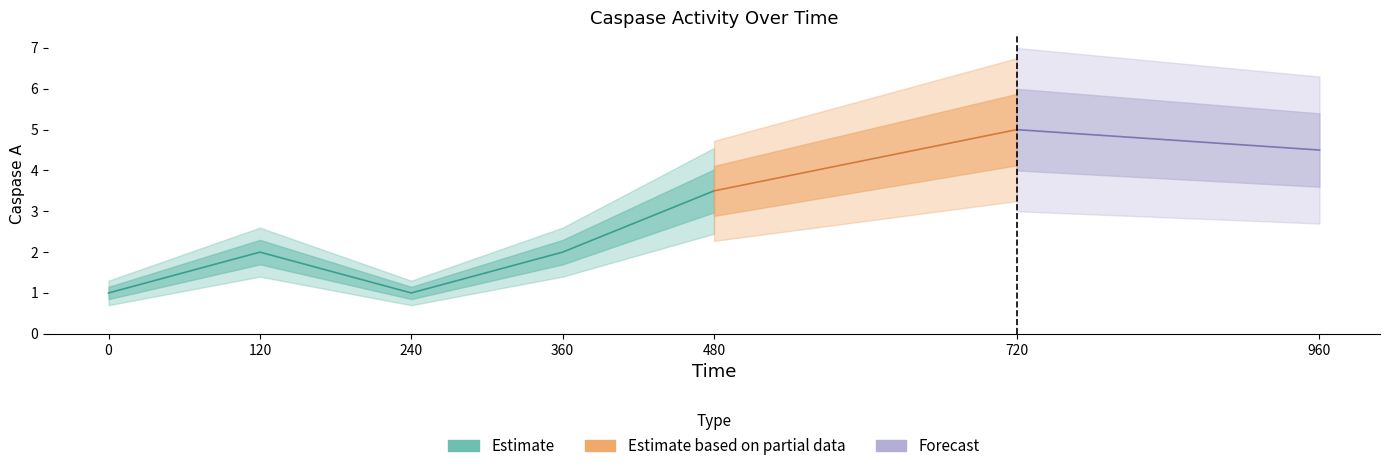

True or false: there are more than 0 points higher than both neighbors.

True